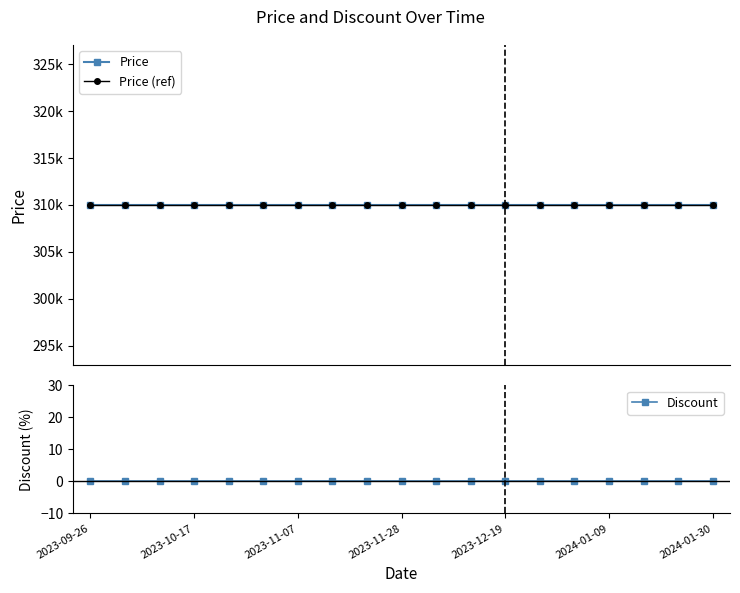

Reading left to right, what are all the values shown in this chart?

Price: 310000	310000	310000	310000	310000	310000	310000	310000	310000	310000	310000	310000	310000	310000	310000	310000	310000	310000	310000
Price (ref): 310000	310000	310000	310000	310000	310000	310000	310000	310000	310000	310000	310000	310000	310000	310000	310000	310000	310000	310000
Discount: 0	0	0	0	0	0	0	0	0	0	0	0	0	0	0	0	0	0	0